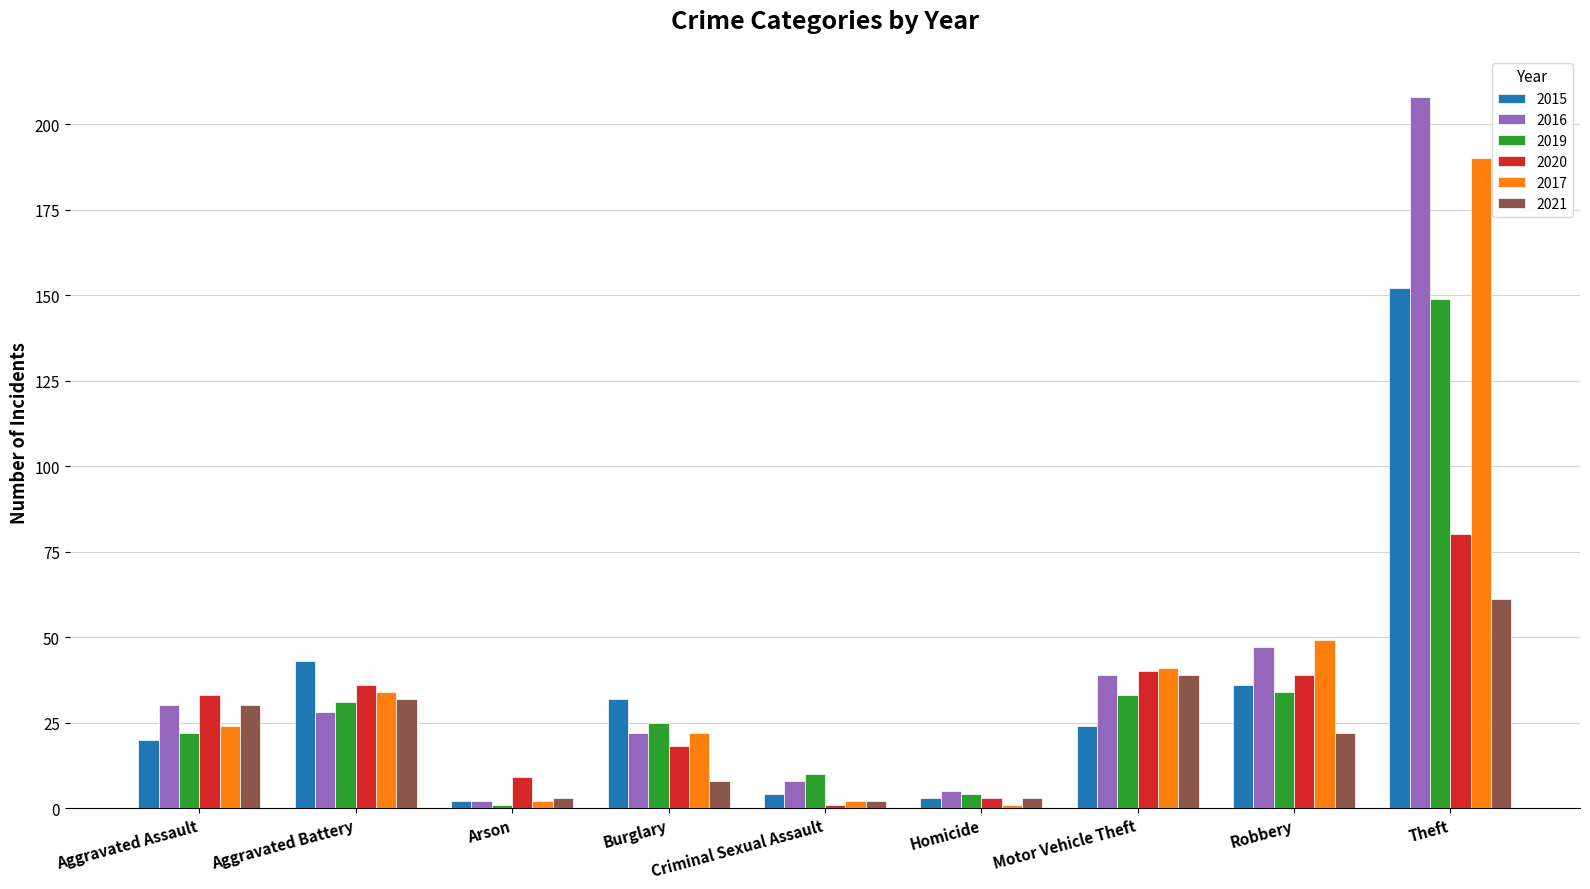

The 2015 series shows 69 at Aggravated Battery. True or false?

False